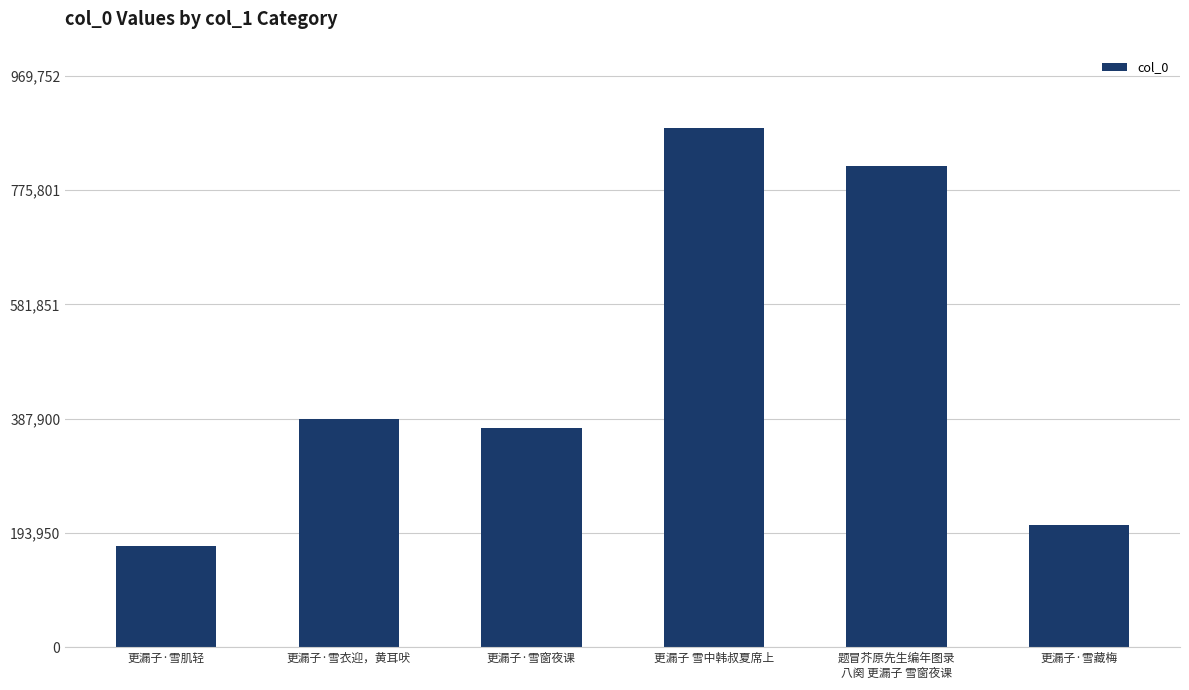

What is the maximum value shown in the chart?

881593